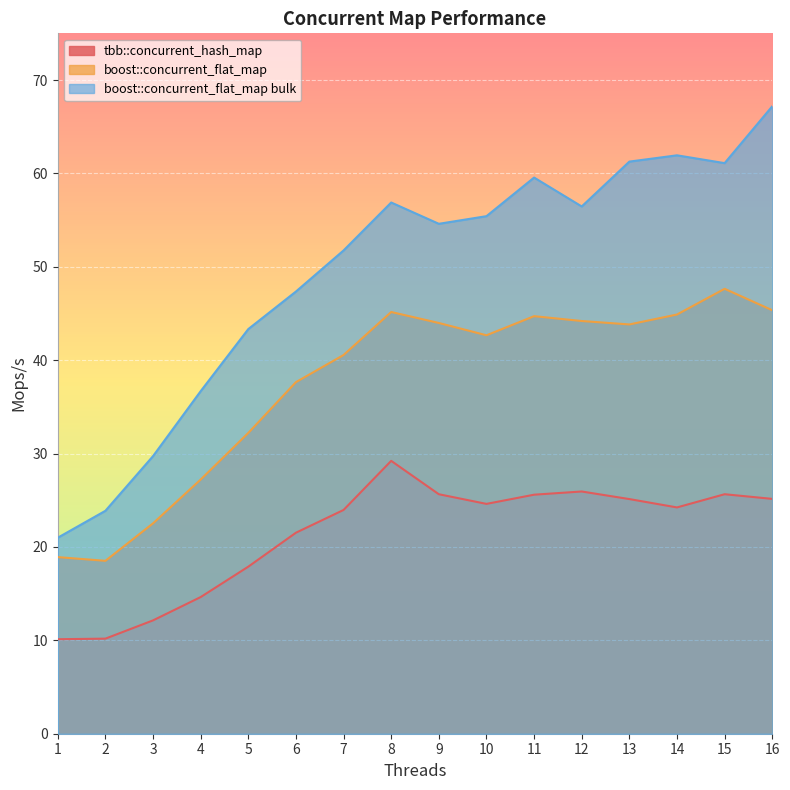

True or false: boost::concurrent_flat_map has a value of 74.4 at 10.

False